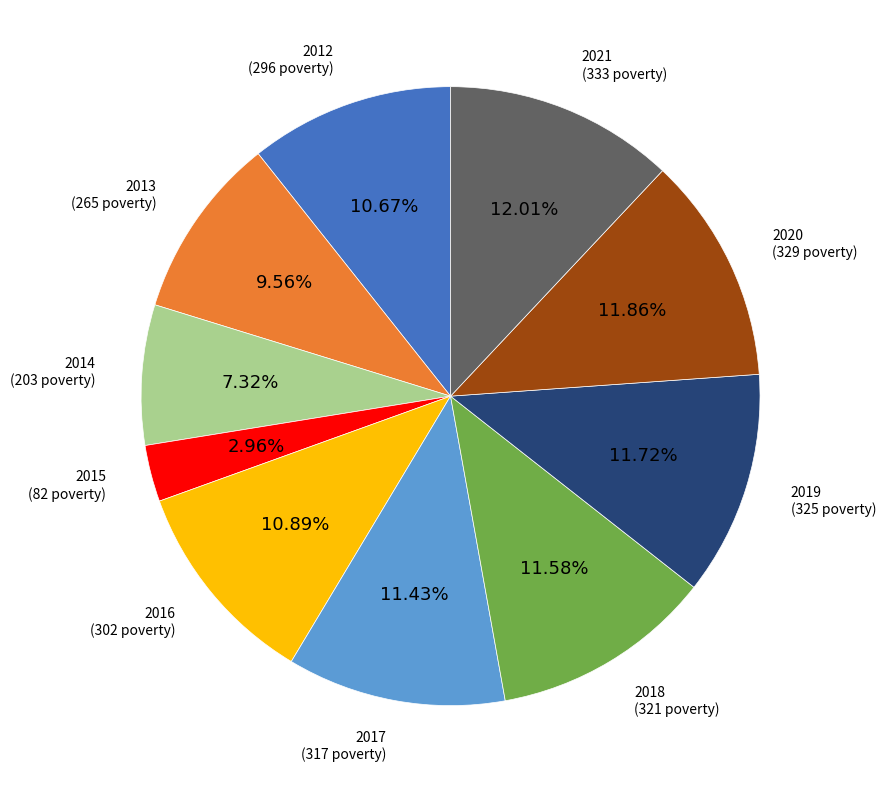

Does 2014 account for over 50% of the chart?

No